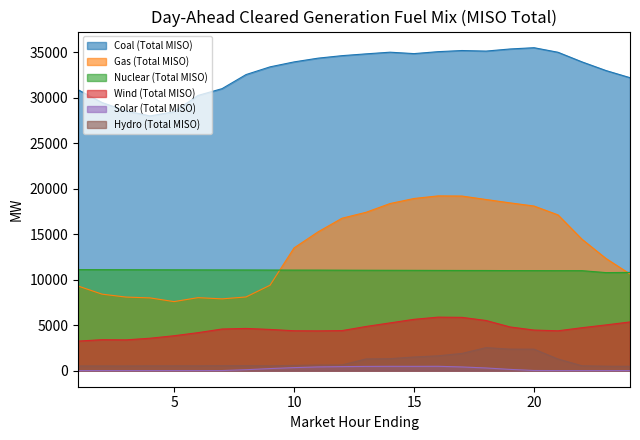

True or false: Nuclear (Total MISO) and Hydro (Total MISO) intersect in this chart.

False